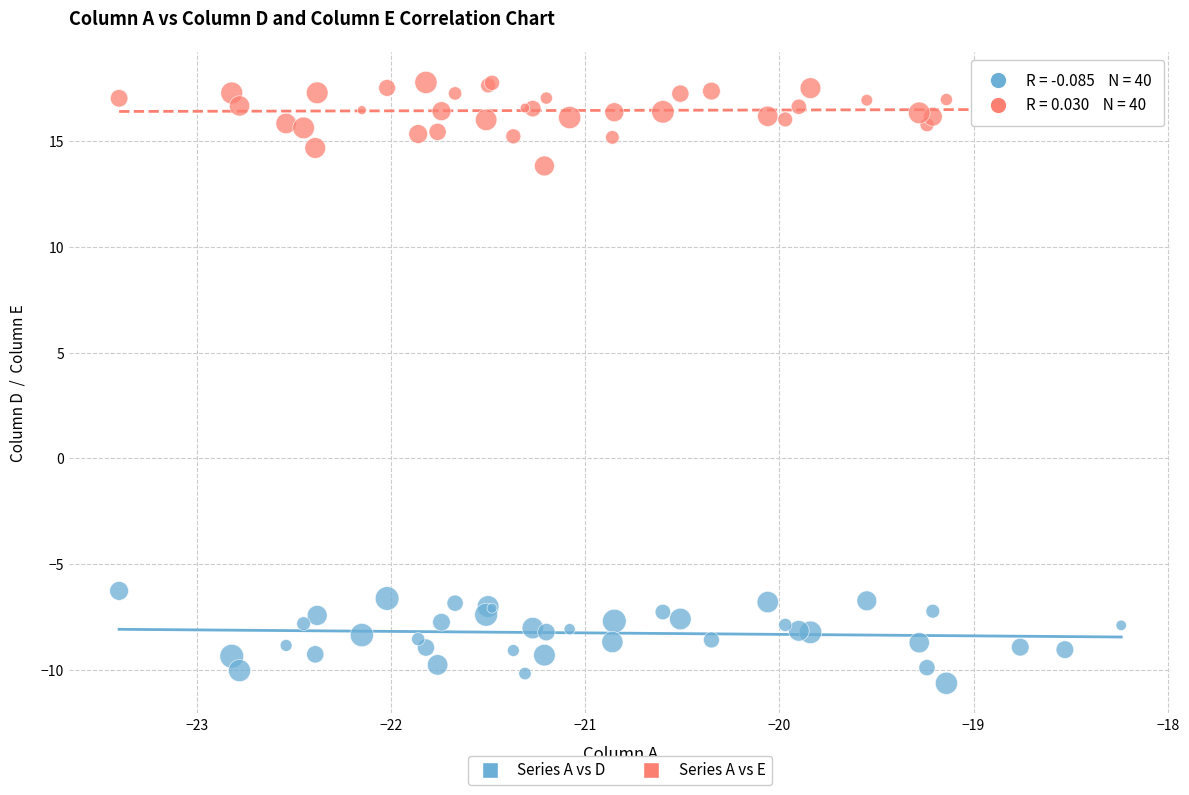

Which series reaches the minimum Y coordinate?

Series A vs D